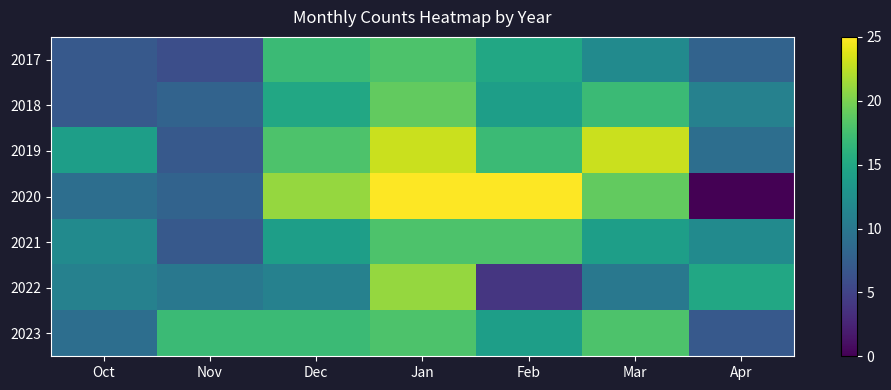

At which category is the sum across all series the highest?

Jan